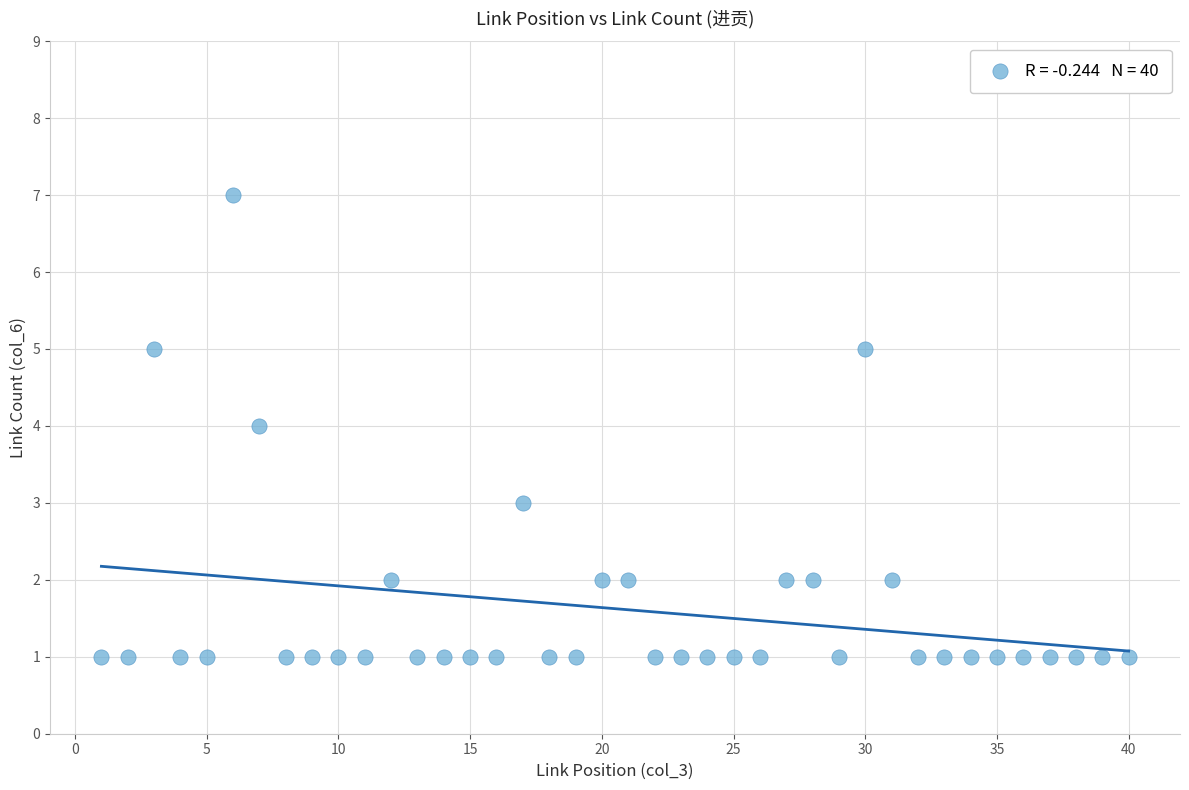

What is the range of X values (max minus min)?

39